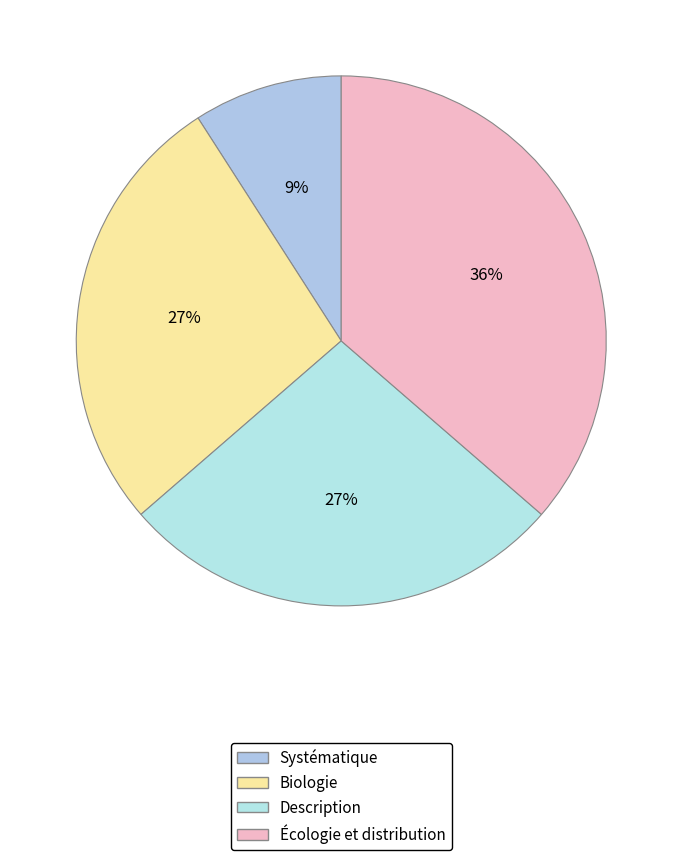

To the nearest percent, what is the difference between the Écologie et distribution and Biologie slice percentages?

9%